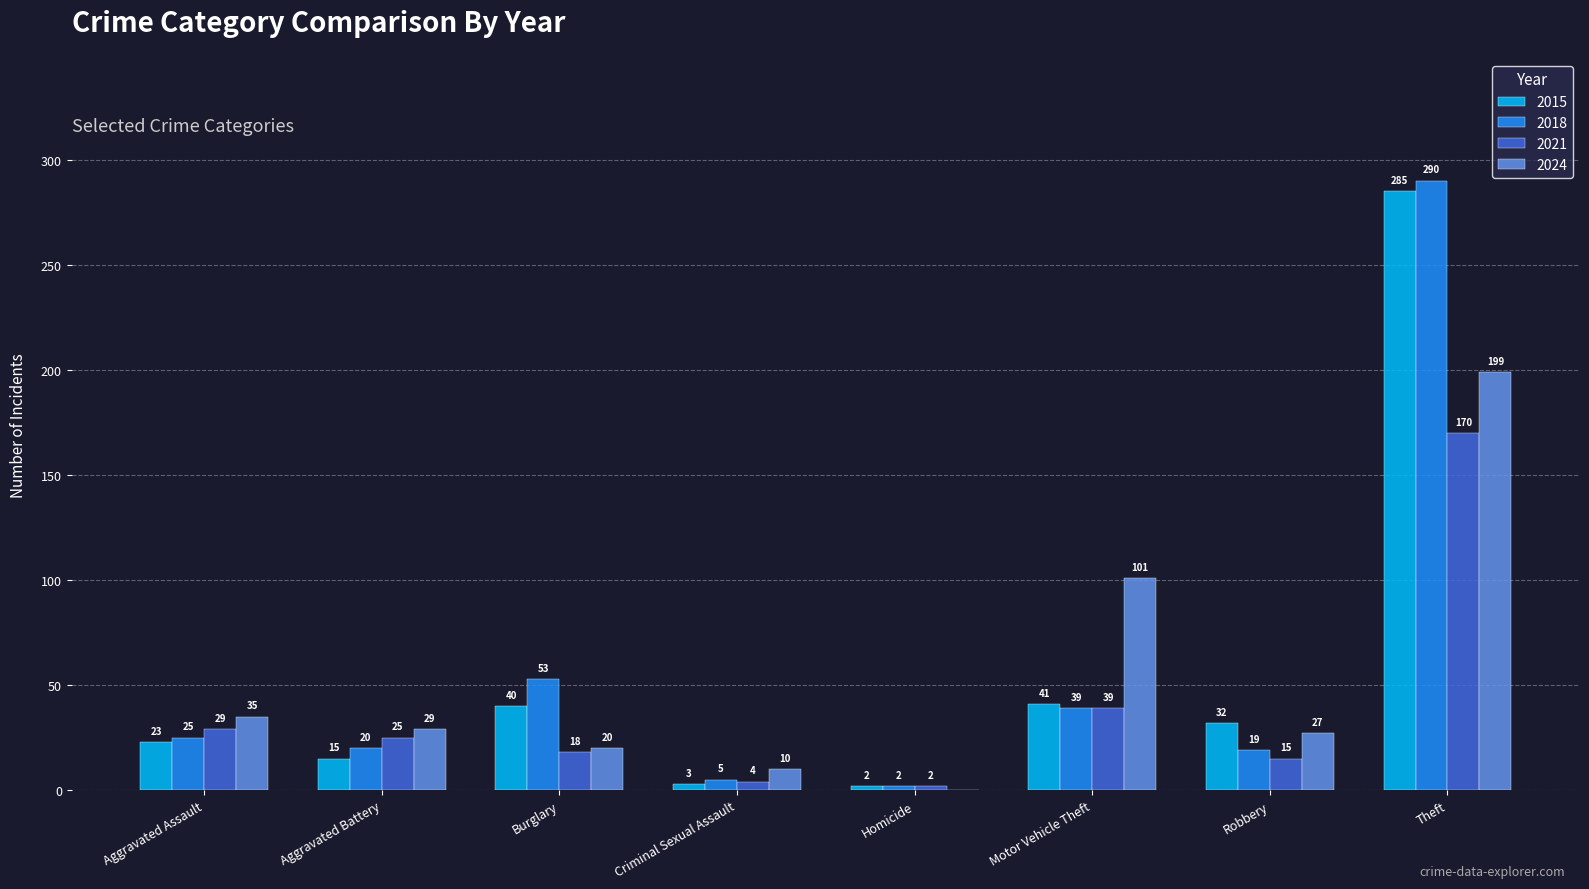

Which series has the widest spread of values?

2018